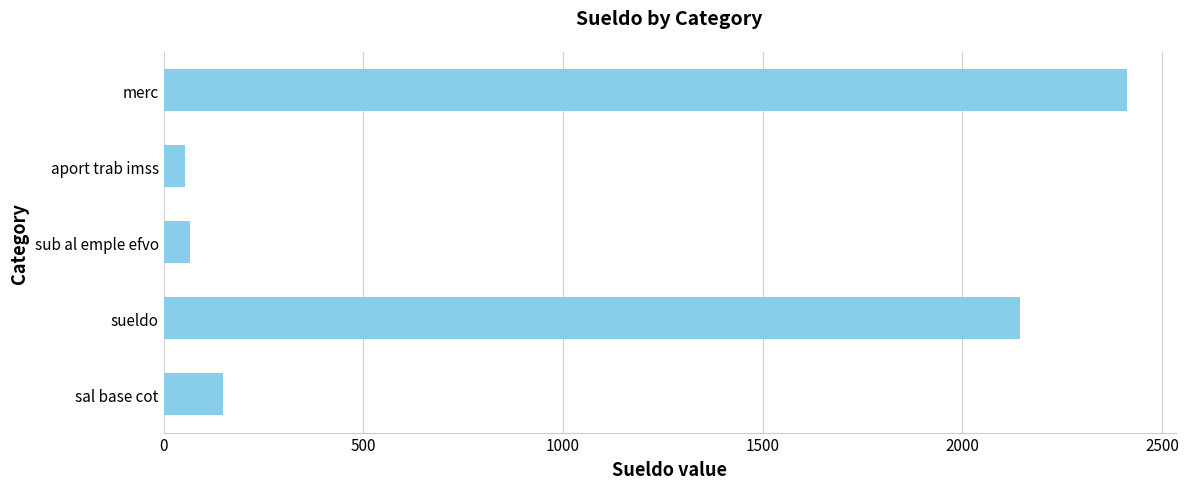

The value at sueldo is 1501.0. True or false?

False